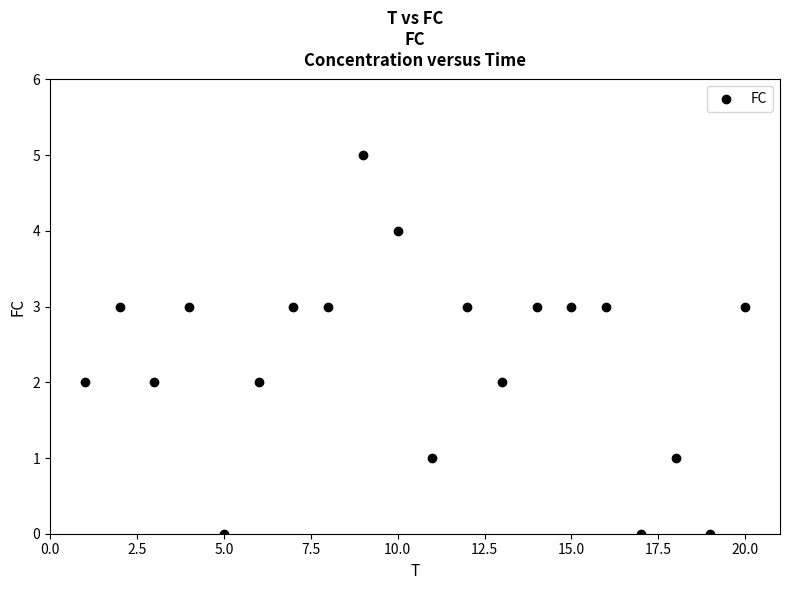

What is the range of Y values (max minus min)?

5